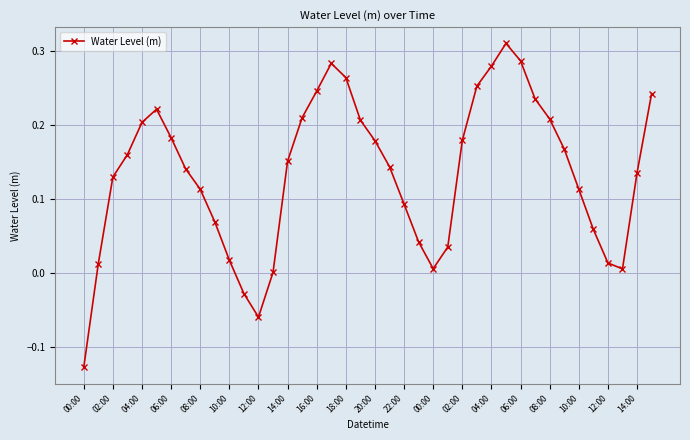

How many interior local peaks (higher than both neighbors) does the data have?

3